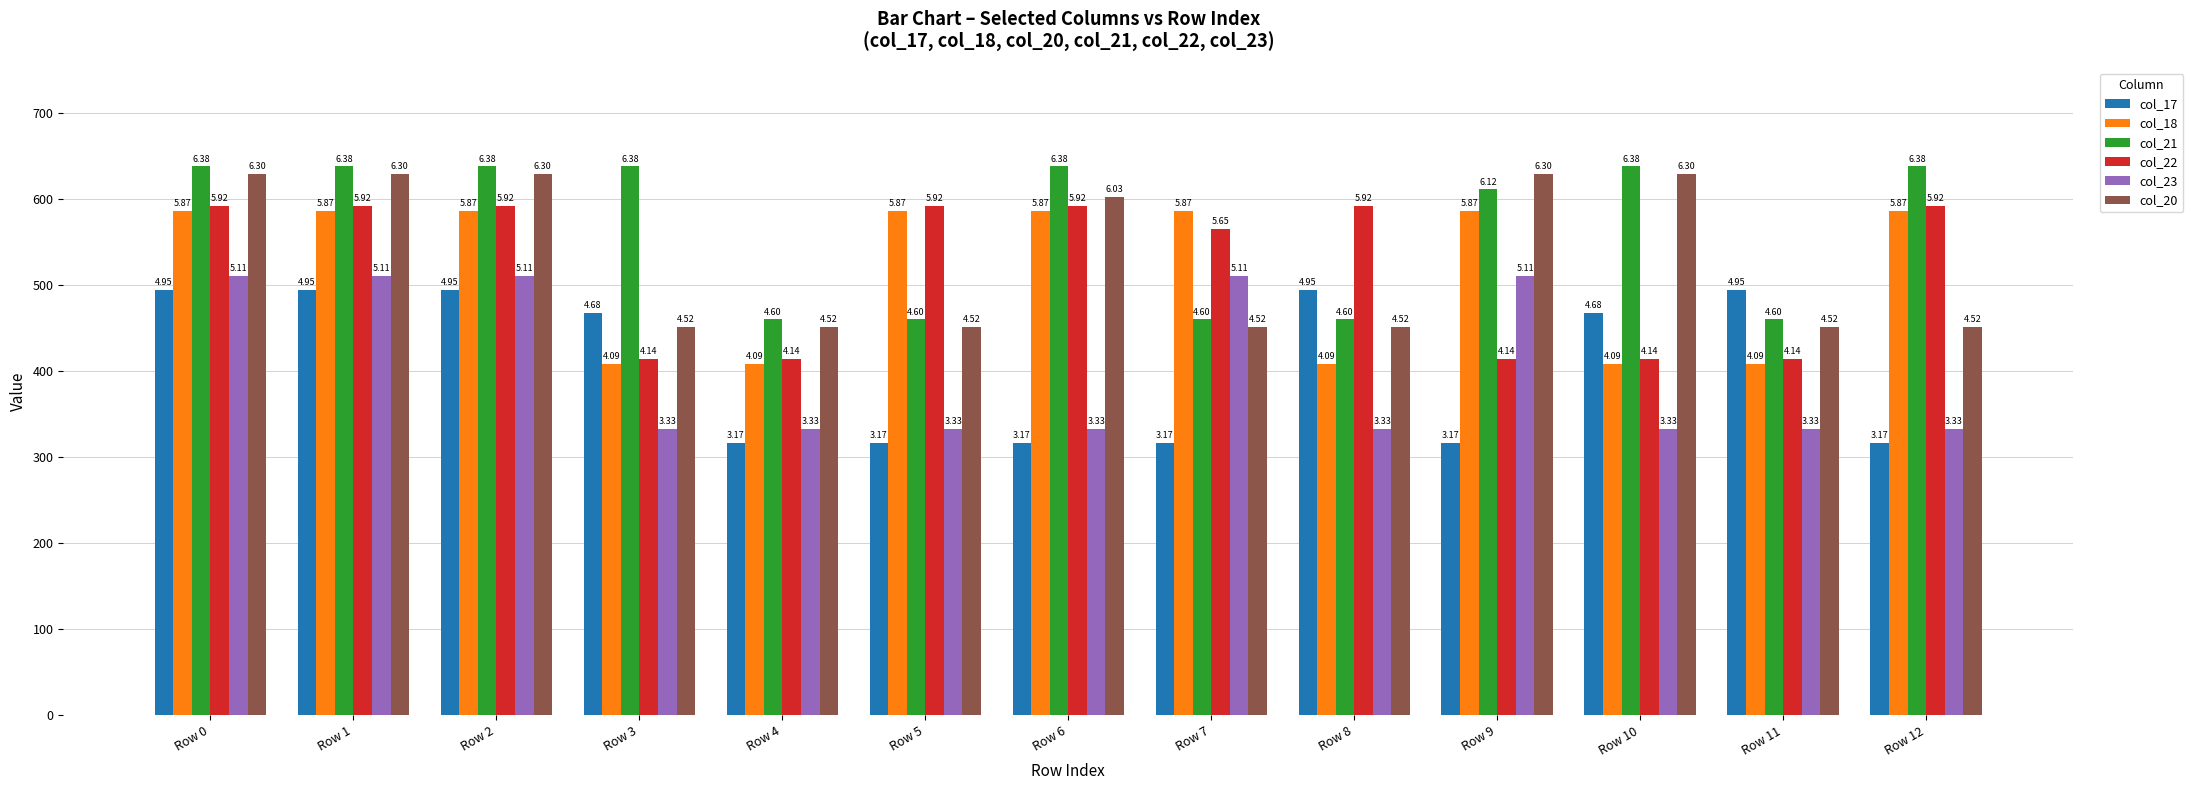

What are all the series names shown in the legend?

col_17, col_18, col_21, col_22, col_23, col_20